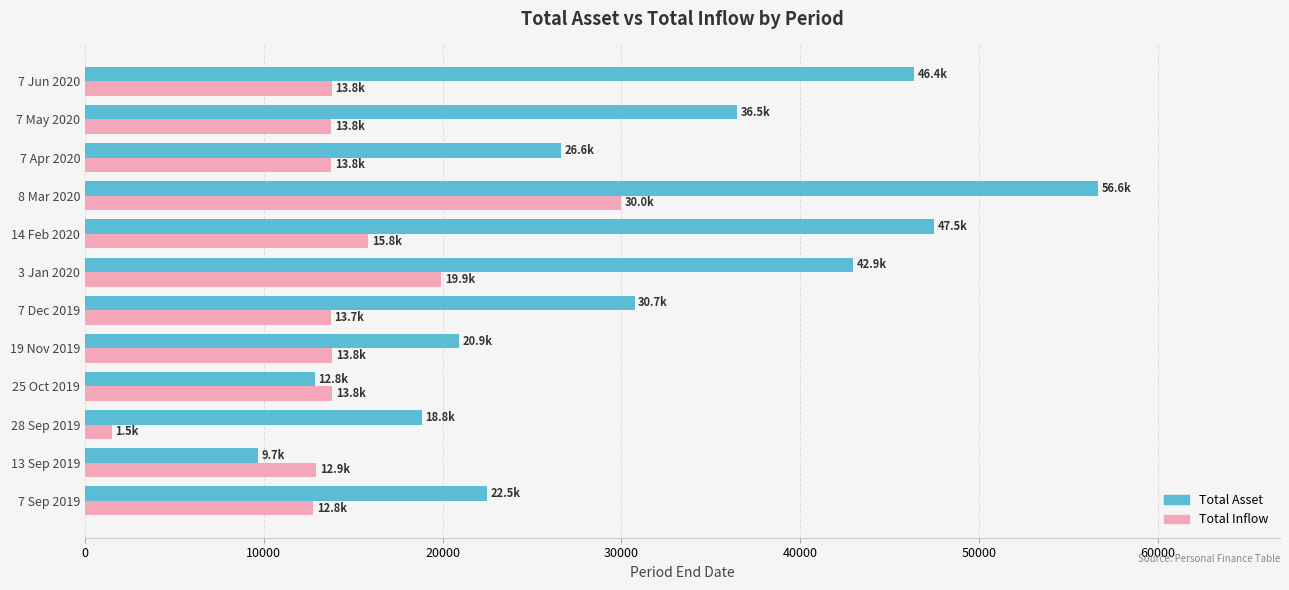

At which category is the sum across all series the highest?

8 Mar 2020